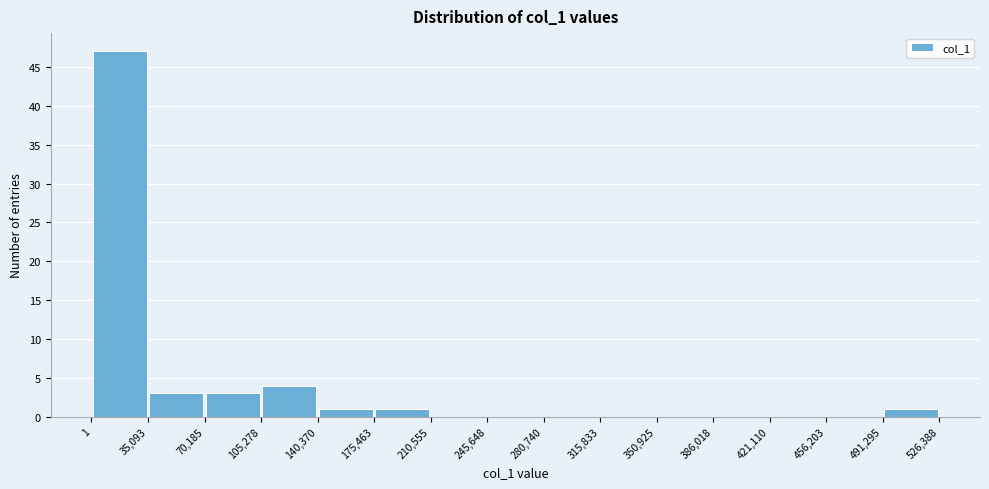

Reading left to right, list every bar in this chart as the range it spans on the x-axis followed by its height. The values are not printed on the chart, so give them approximately, as read against the axis.

1 to 35,093: 47
35,093 to 70,185: 3
70,185 to 105,278: 3
105,278 to 140,370: 4
140,370 to 175,463: 1
175,463 to 210,555: 1
210,555 to 245,648: 0
245,648 to 280,740: 0
280,740 to 315,833: 0
315,833 to 350,925: 0
350,925 to 386,018: 0
386,018 to 421,110: 0
421,110 to 456,203: 0
456,203 to 491,295: 0
491,295 to 526,388: 1